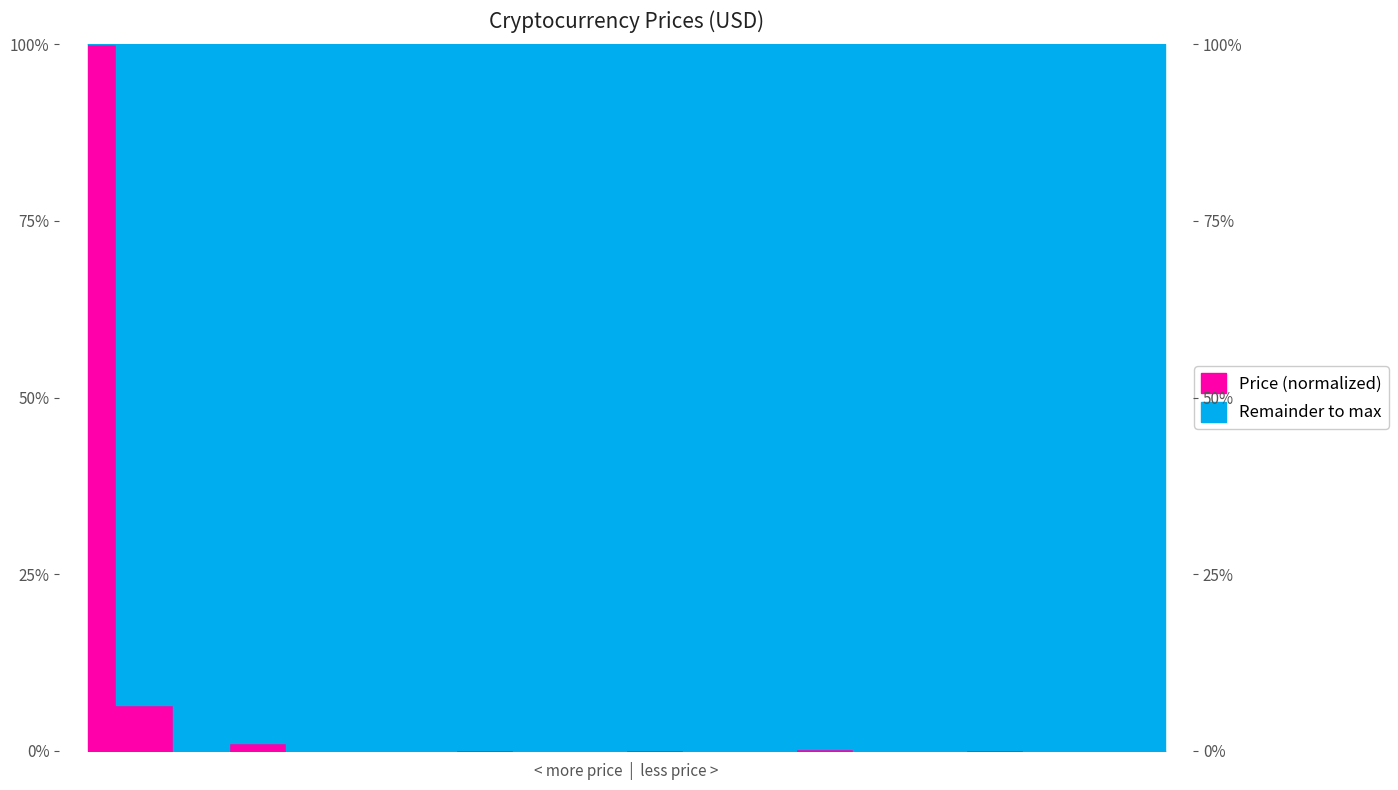

How many interior local peaks (higher than both neighbors) does the data have?

5